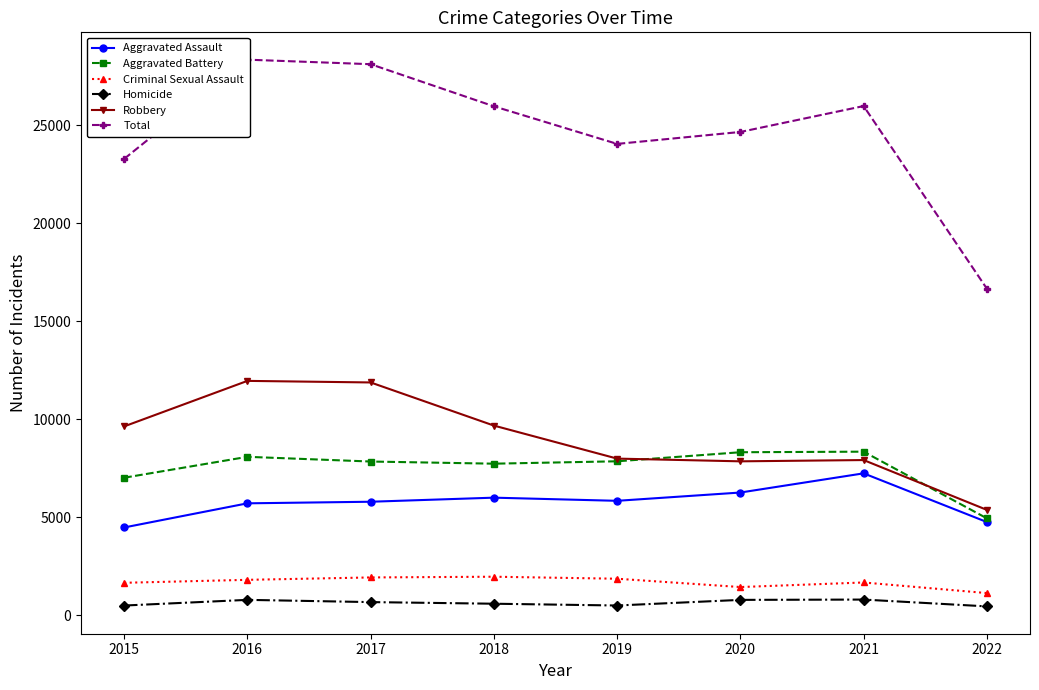

Does the chart have visible grid lines?

No